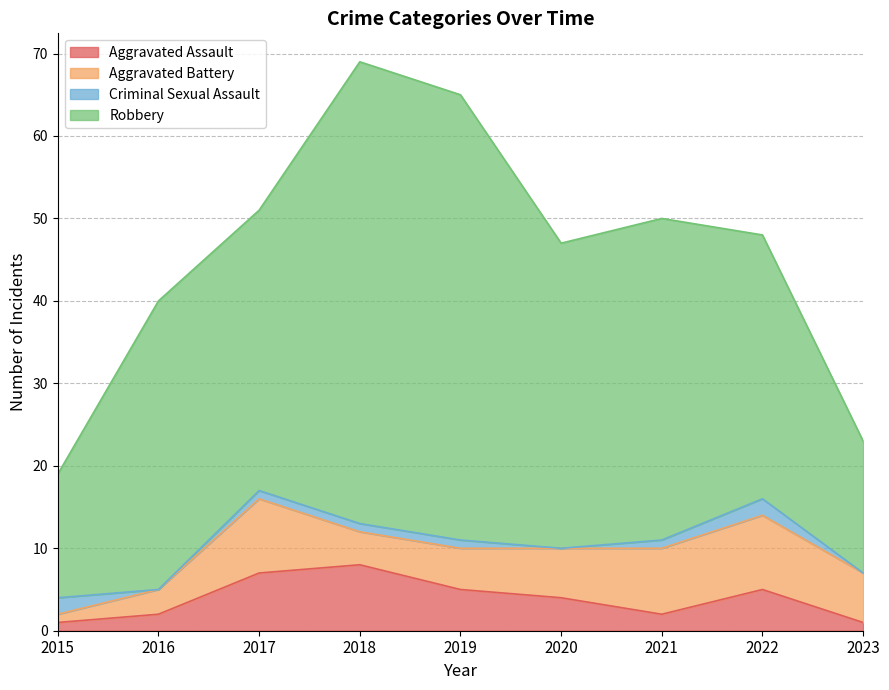

The value of Aggravated Assault at 2017 is 2. True or false?

False